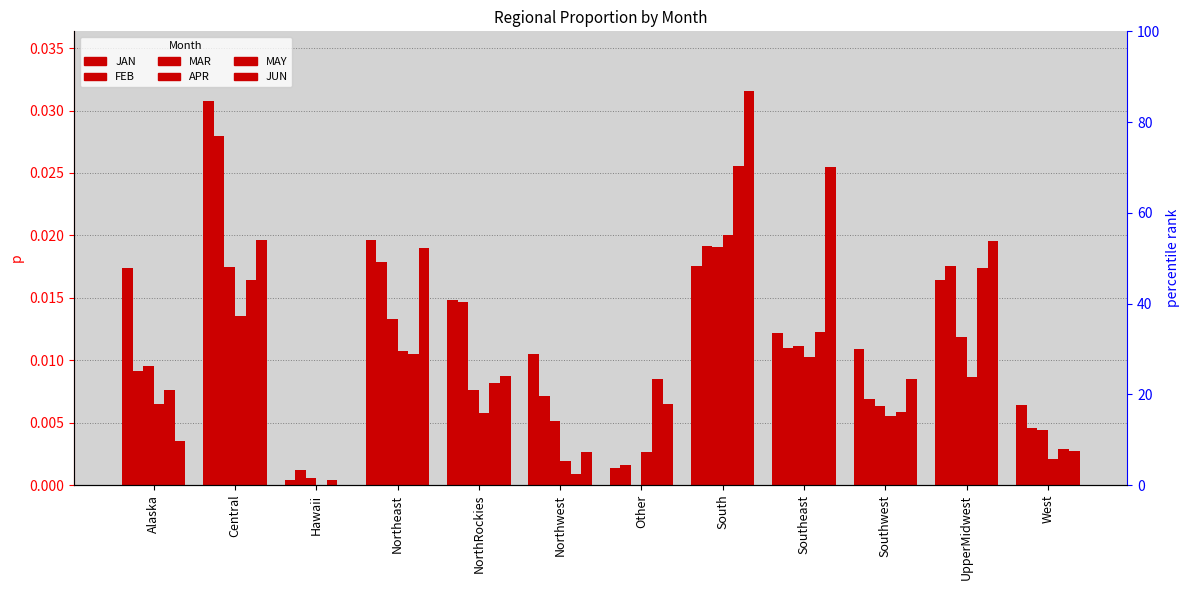

At Northeast, list the series in order from largest to smallest.

JAN, JUN, FEB, MAR, APR, MAY